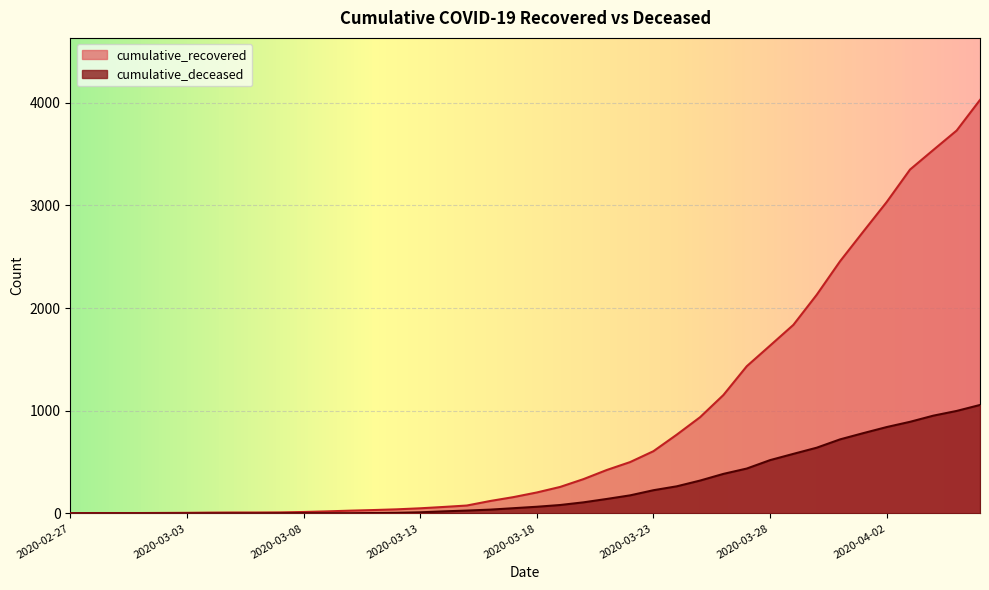

What is the sum of the cumulative_recovered values at 2020-02-27 and 2020-03-22?

503